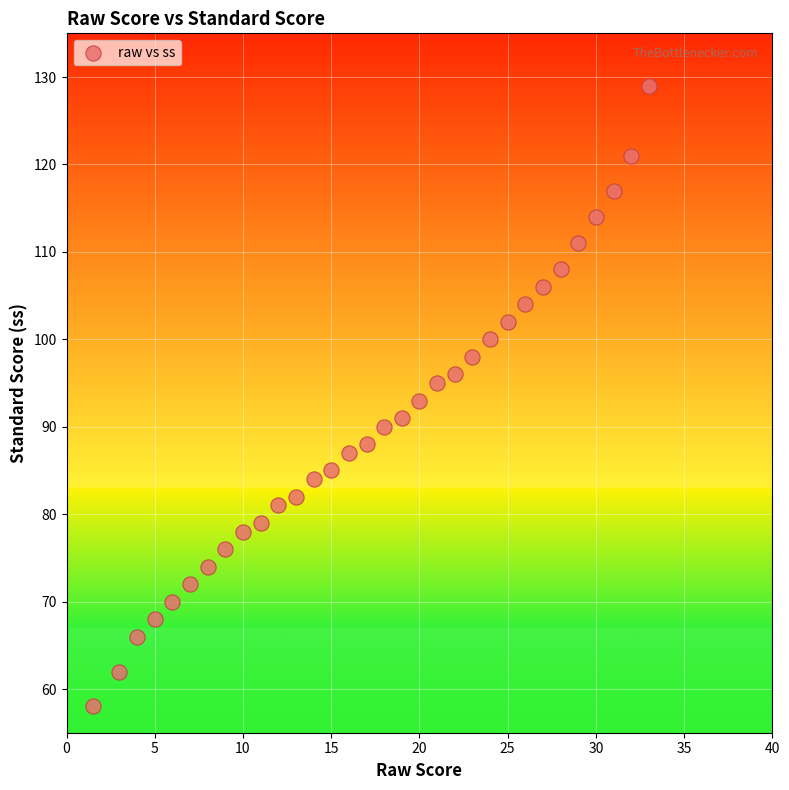

What is the range of Y values (max minus min)?

71